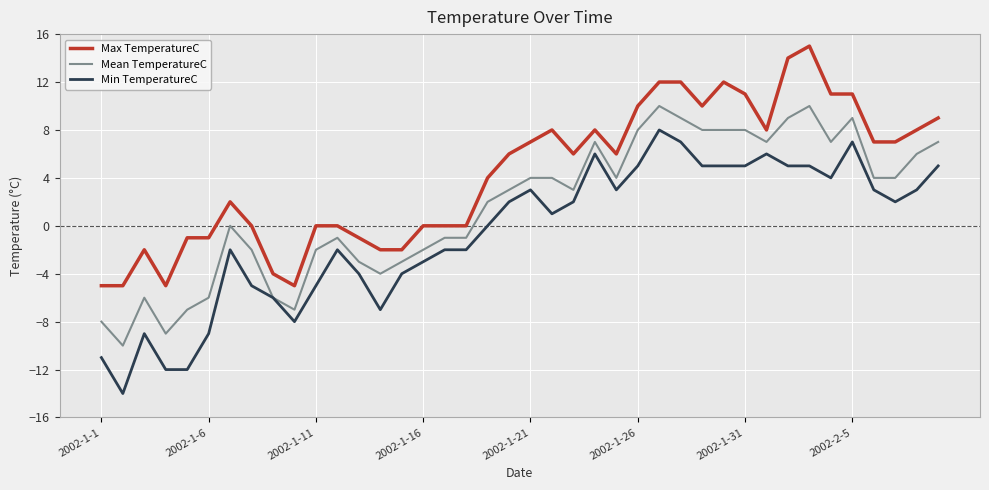

Which series has the largest total across all categories?

Max TemperatureC